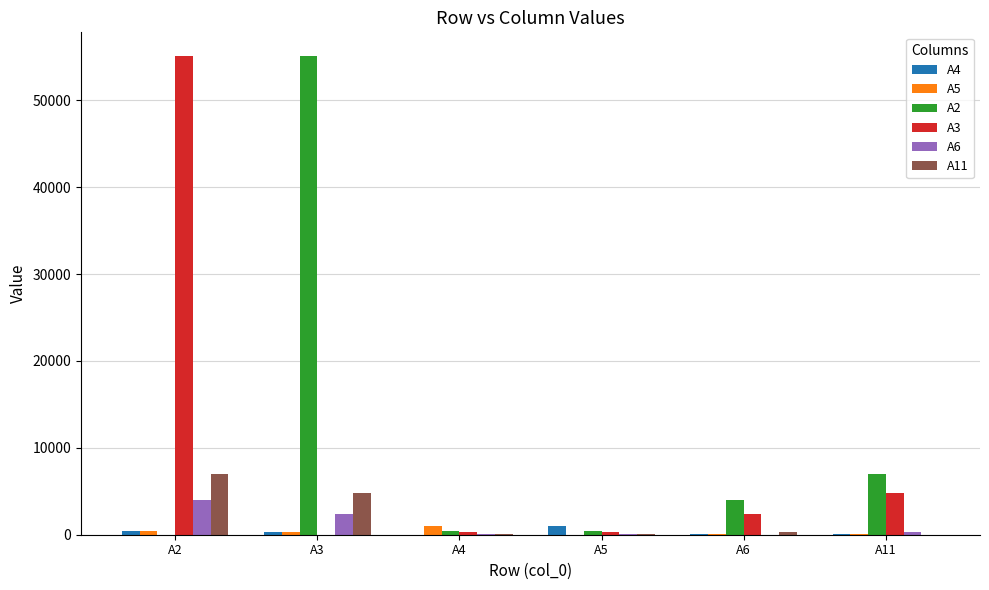

What is the greatest value displayed?

55059.2